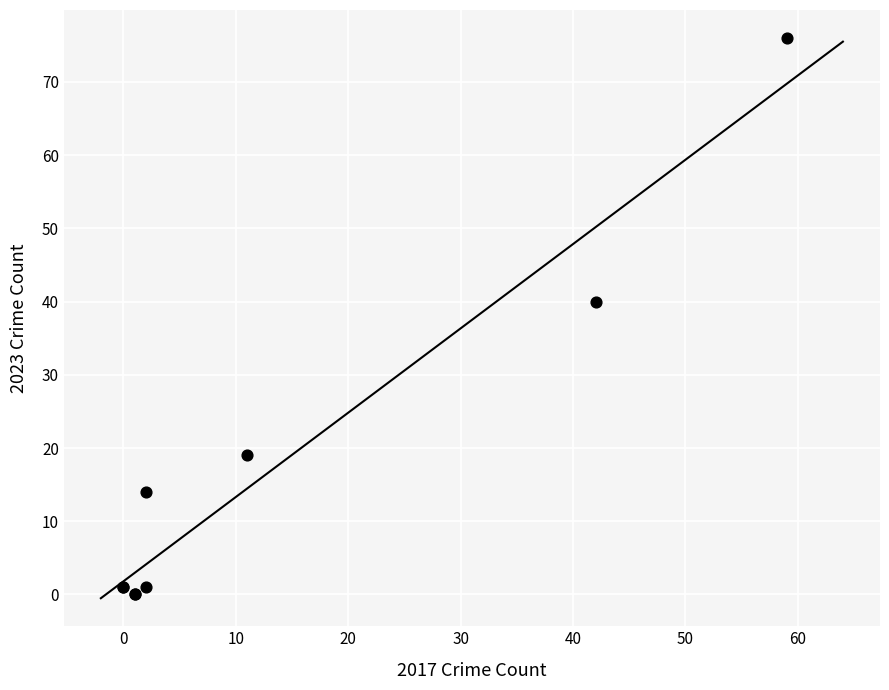

What Y value in the scatter plot is closest to 38?

40